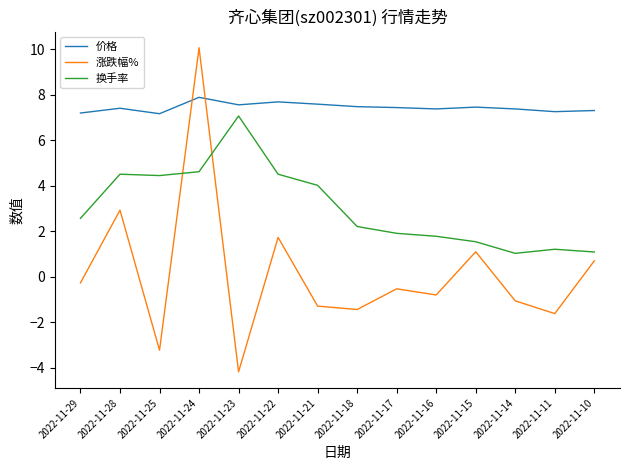

What is the sum of all 价格 values?

104.1